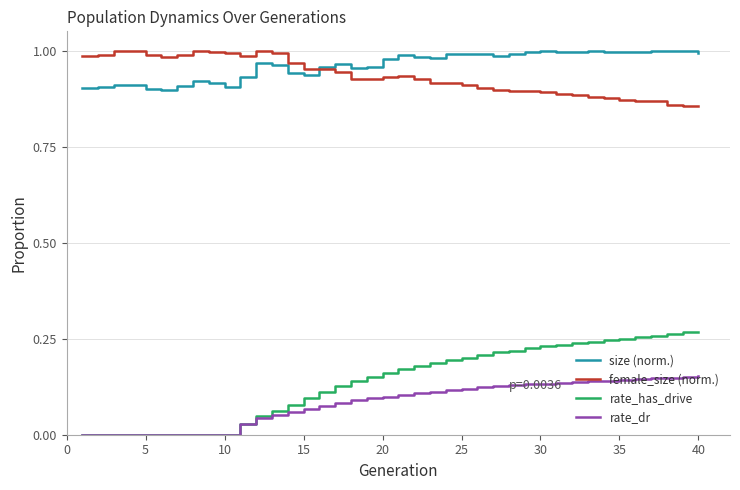

True or false: size (norm.) and rate_has_drive intersect in this chart.

False